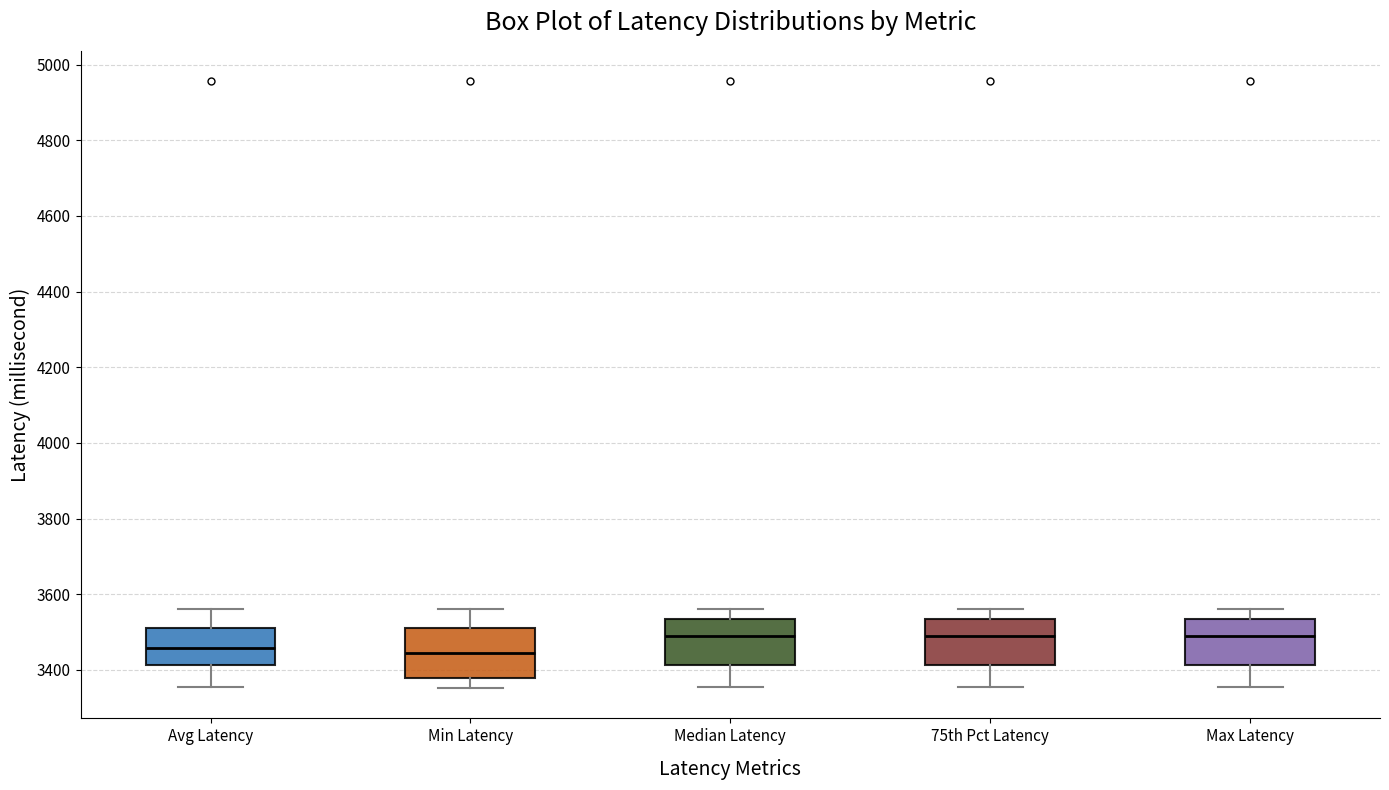

Where does the median line of the box for Avg Latency sit on the y-axis? The values are not printed on the chart, so give them approximately, as read against the axis.

3460